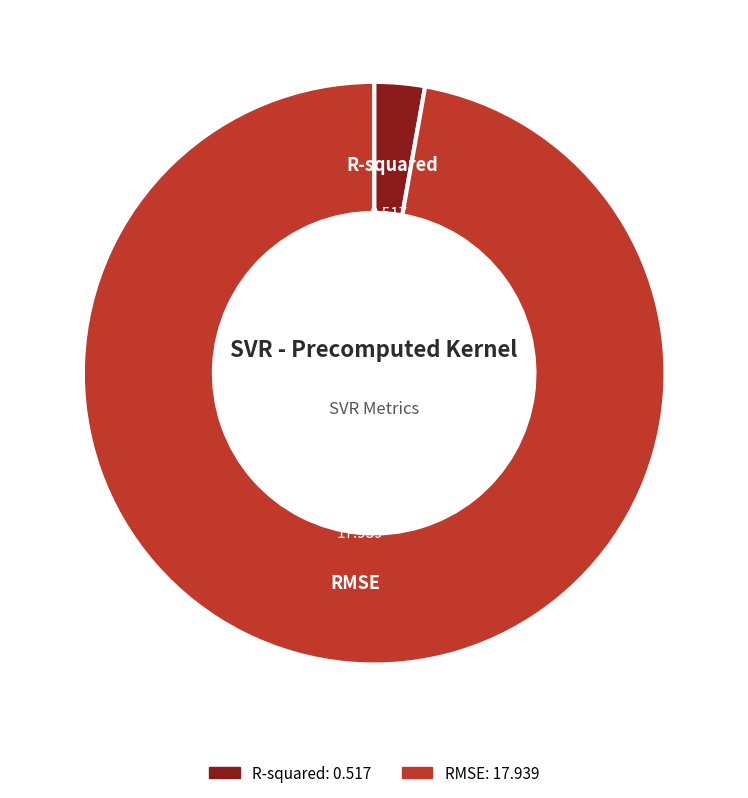

Rank the categories by value from highest to lowest.

RMSE, R-squared